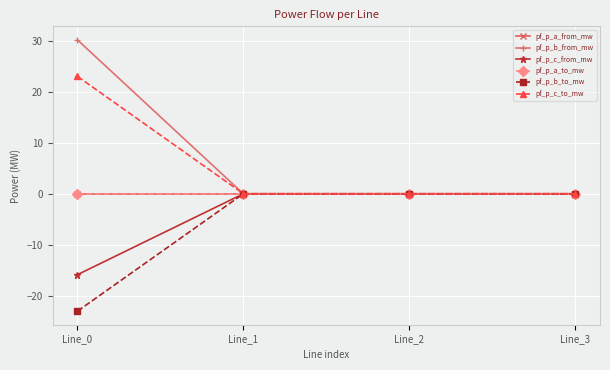

At which category is the sum across all series the highest?

Line_0